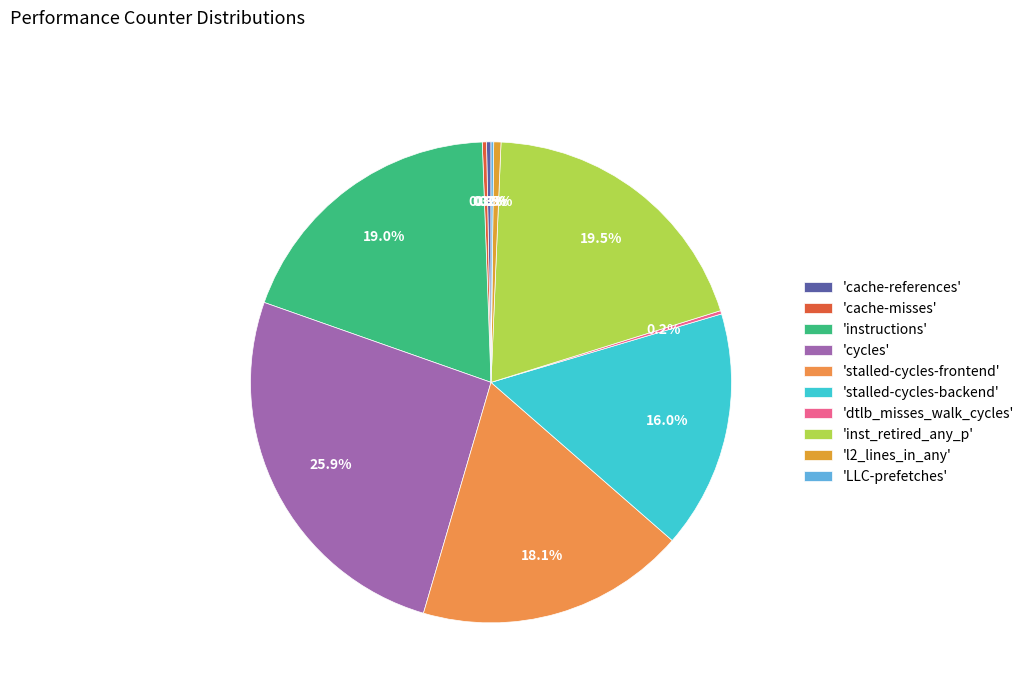

How many segments does this pie chart have?

10